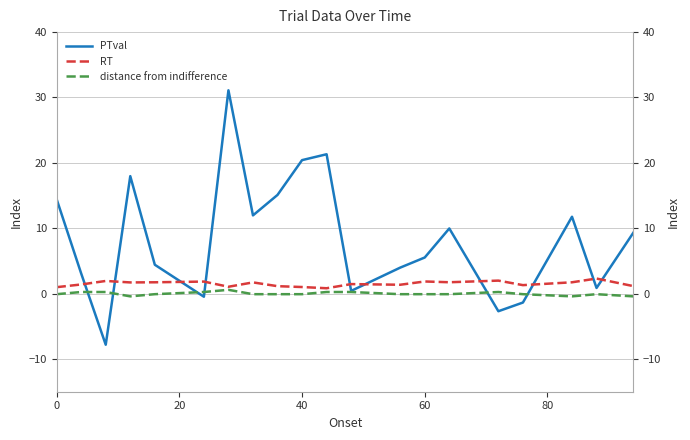

The value of distance from indifference at 40 is 0.4. True or false?

False